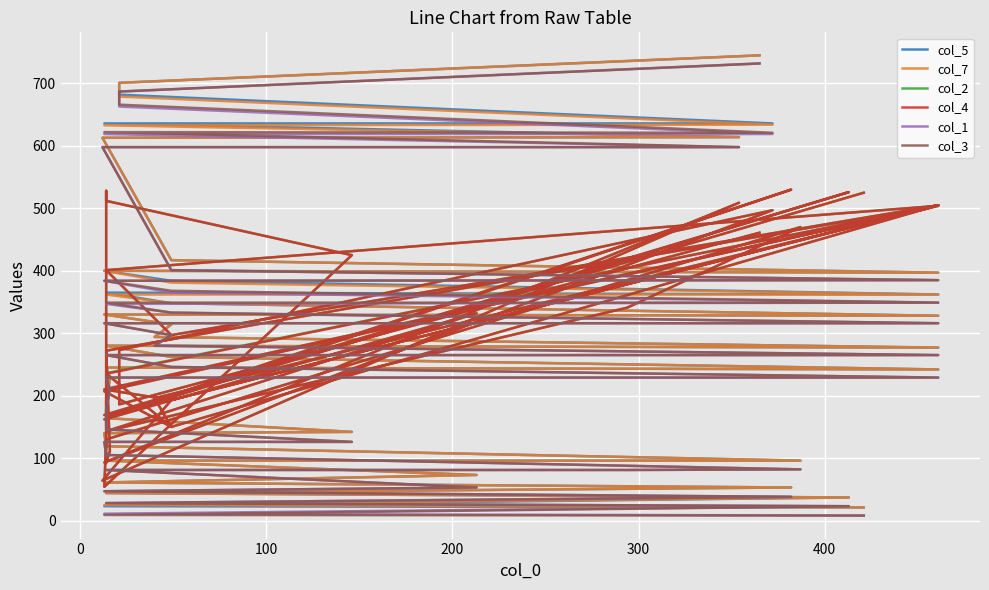

Does the chart display data point markers on the line(s)?

No